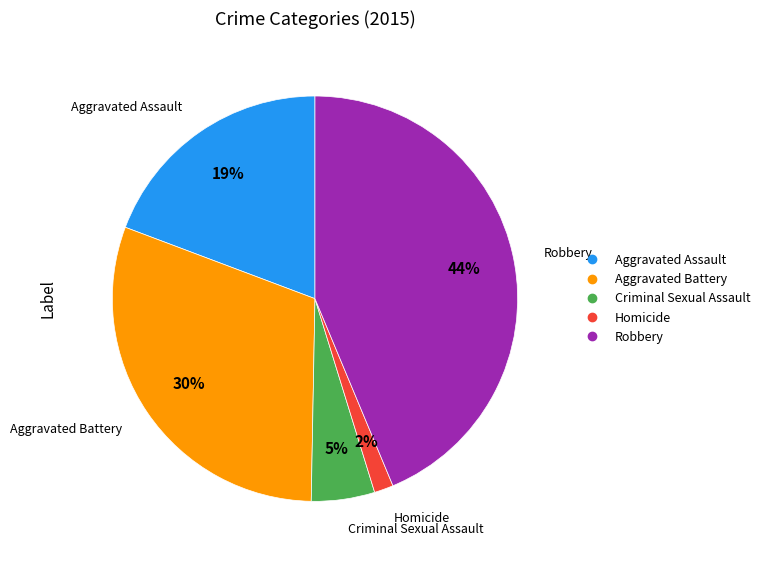

To the nearest percent, what percentage of the pie is Aggravated Battery?

30%